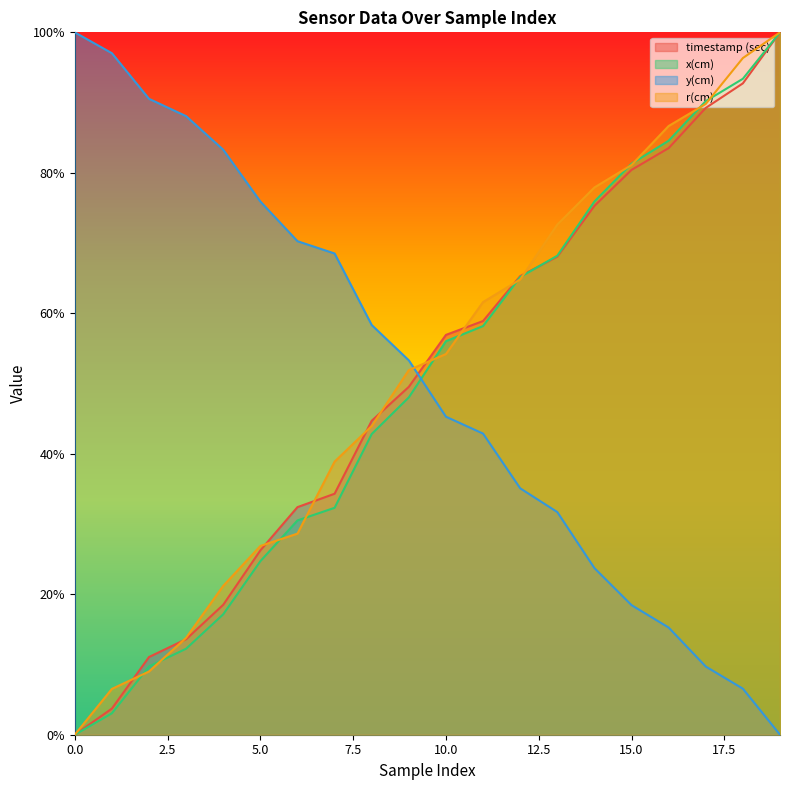

What is the value of the r(cm) point at the 10th from the left?

0.5